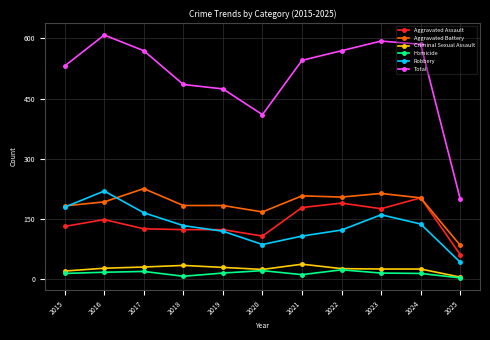

At which category does Aggravated Battery reach its first local peak?

2017